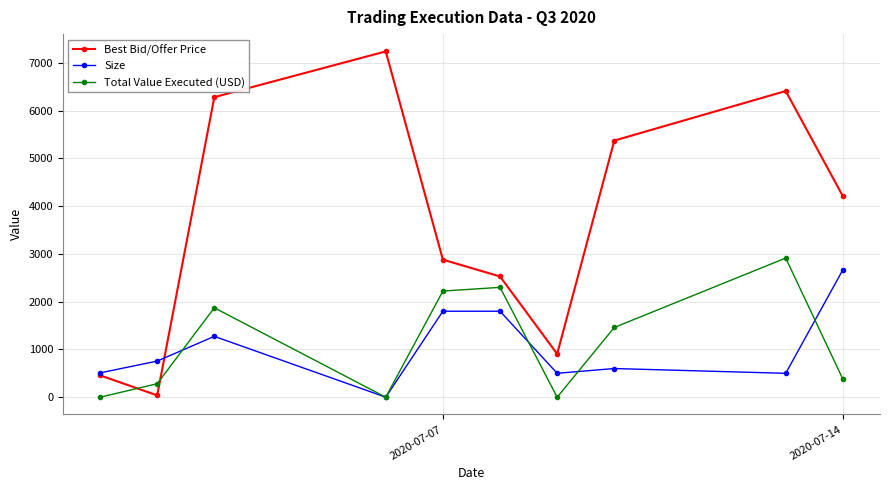

At how many categories does at least one series exceed 3454?

5